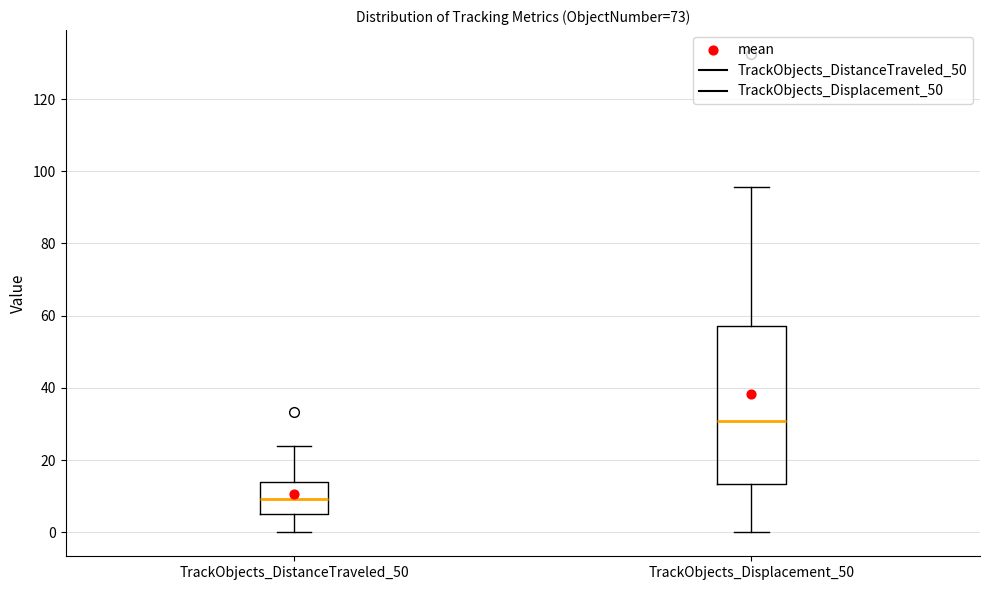

Which box is the tallest, from its lower edge to its upper edge?

TrackObjects_Displacement_50